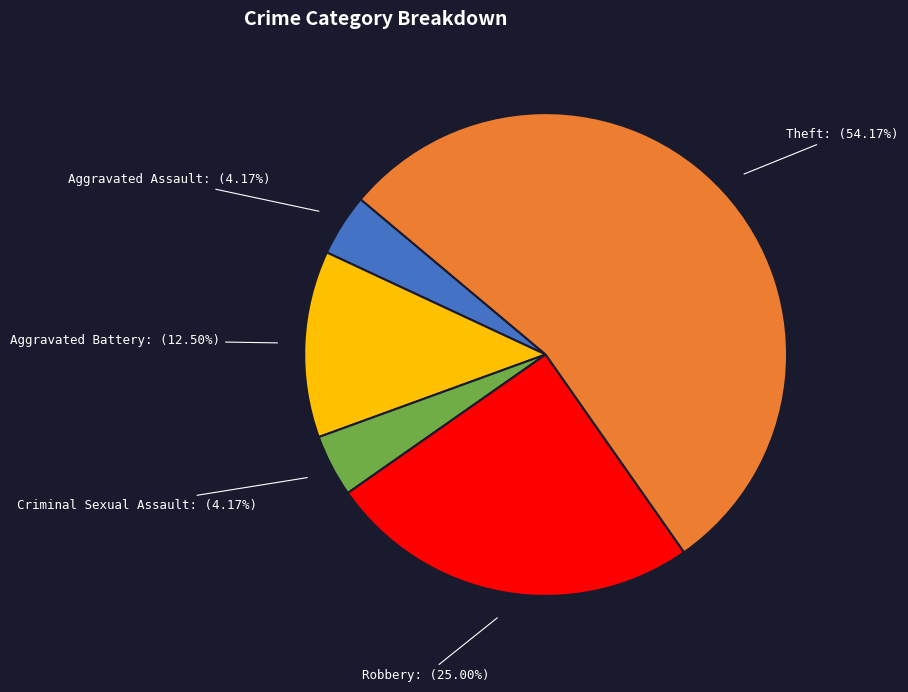

What is the ratio of the value at Aggravated Battery to the value at Aggravated Assault?

3.0